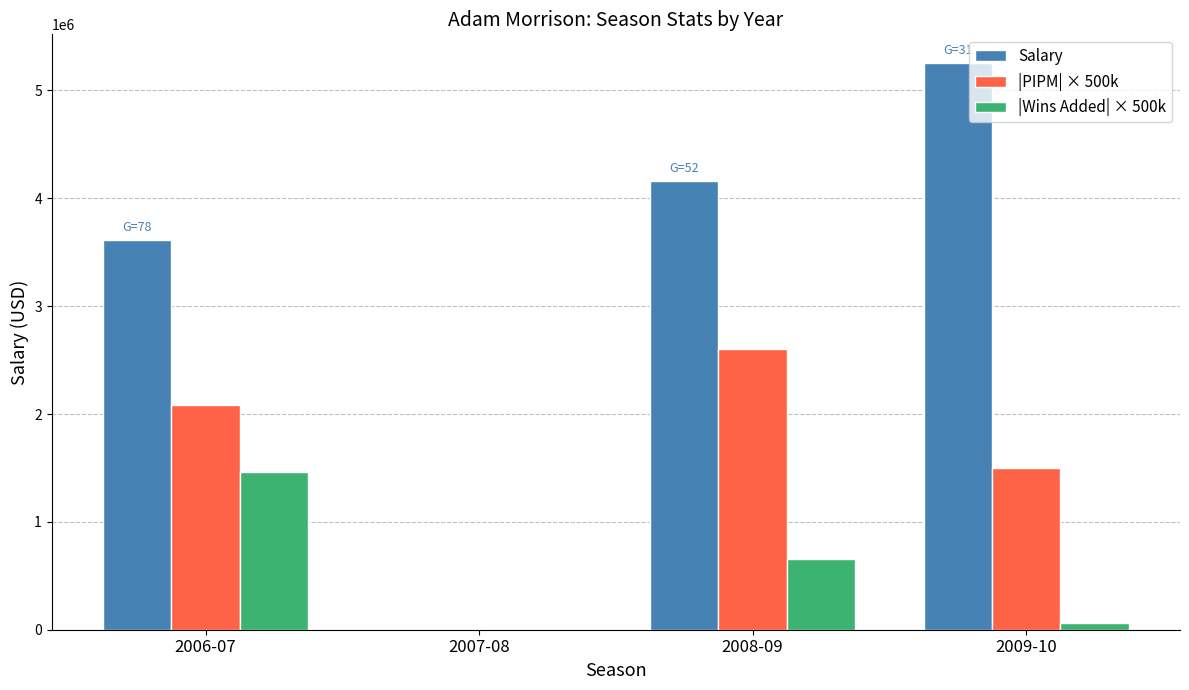

The value of |PIPM| × 500k at 2009-10 is 1495000. True or false?

True